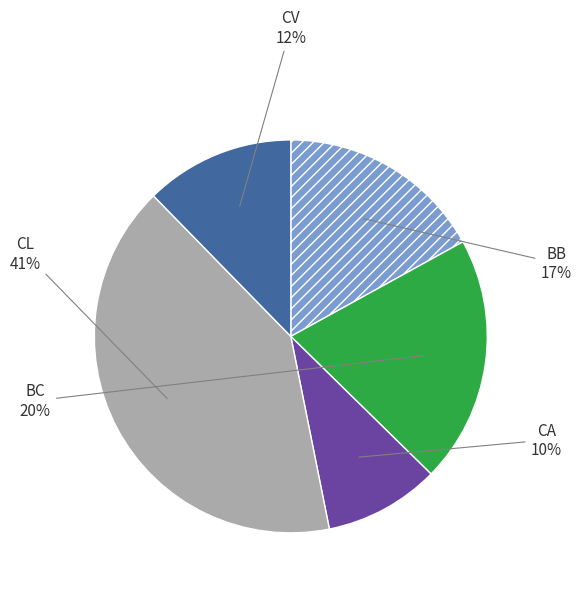

Is there any slice that represents more than half of the pie?

No